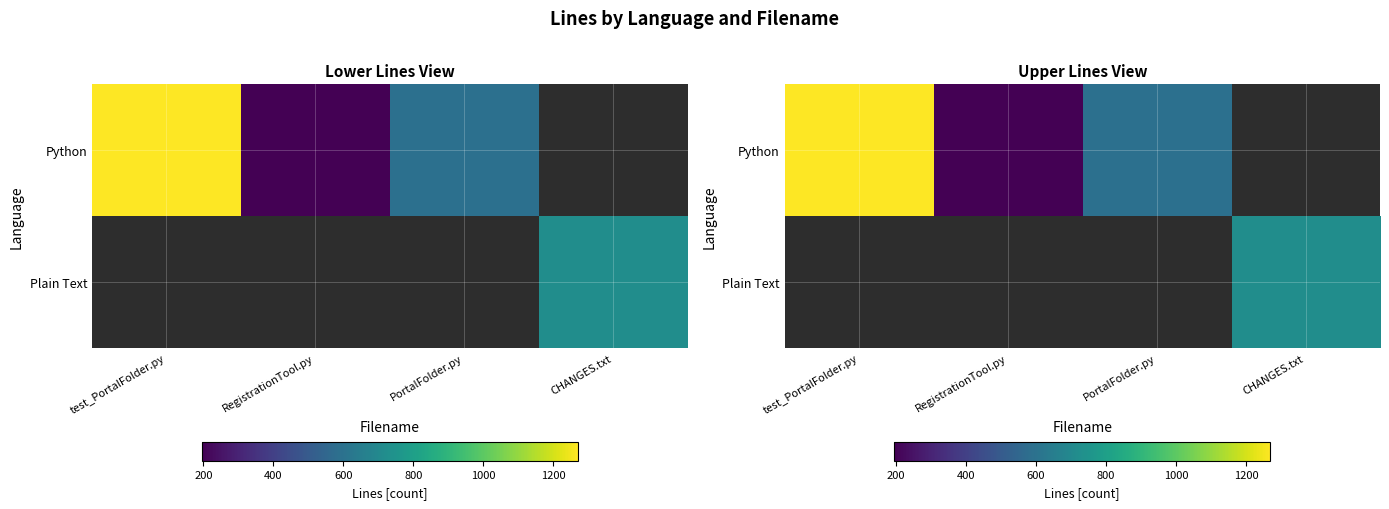

How many series are shown in this chart?

2